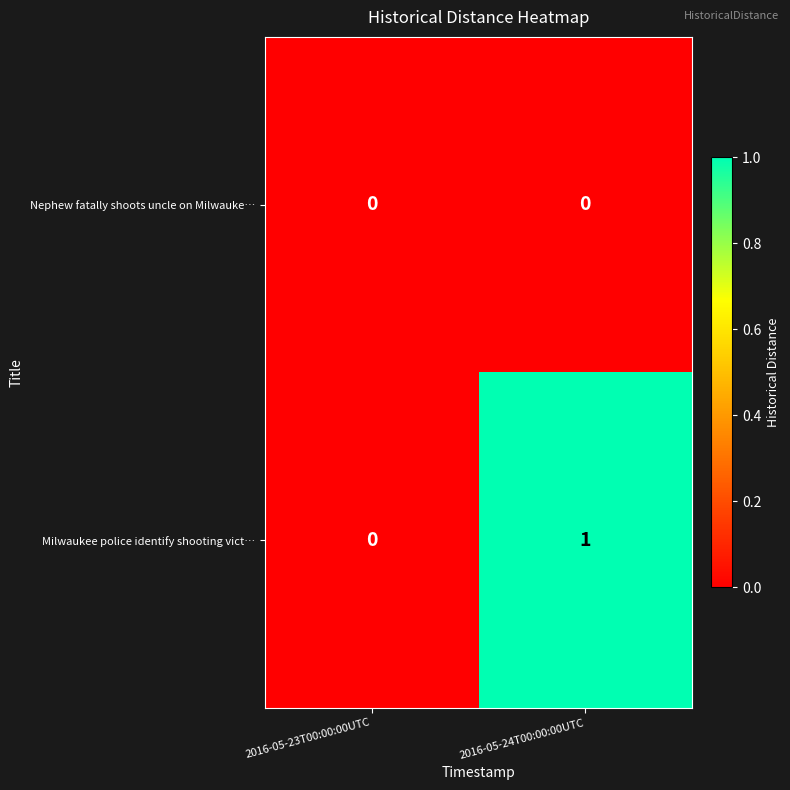

At which category does the chart reach its peak across all series?

2016-05-24T00:00:00UTC